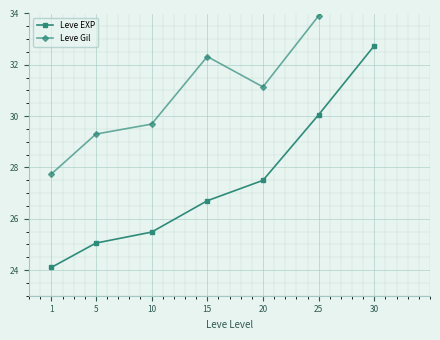

What is the sum of all Leve Gil values?

220.1